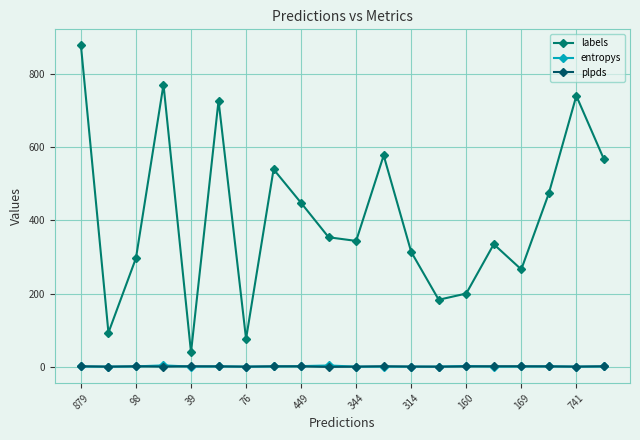

True or false: plpds has more than 0 interior local peaks.

True